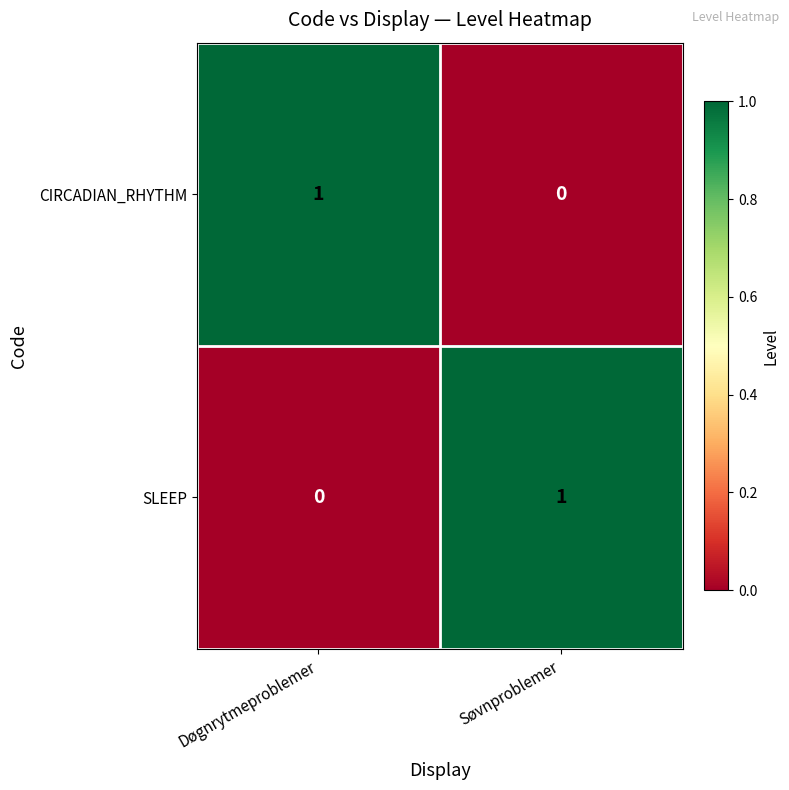

How many distinct data groups are displayed?

2